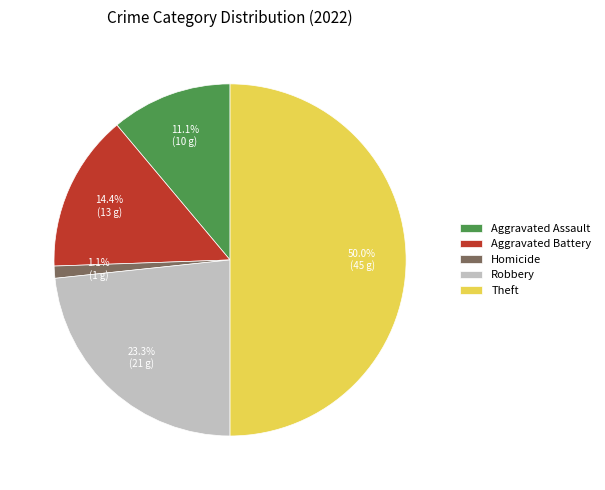

What percentage is NOT represented by Aggravated Battery?

85.6%